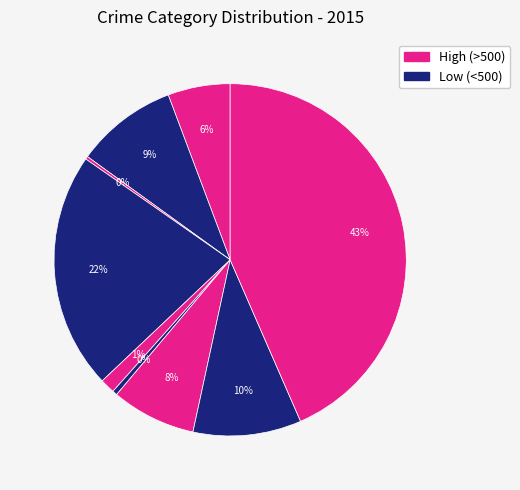

Does any single category account for the majority?

No